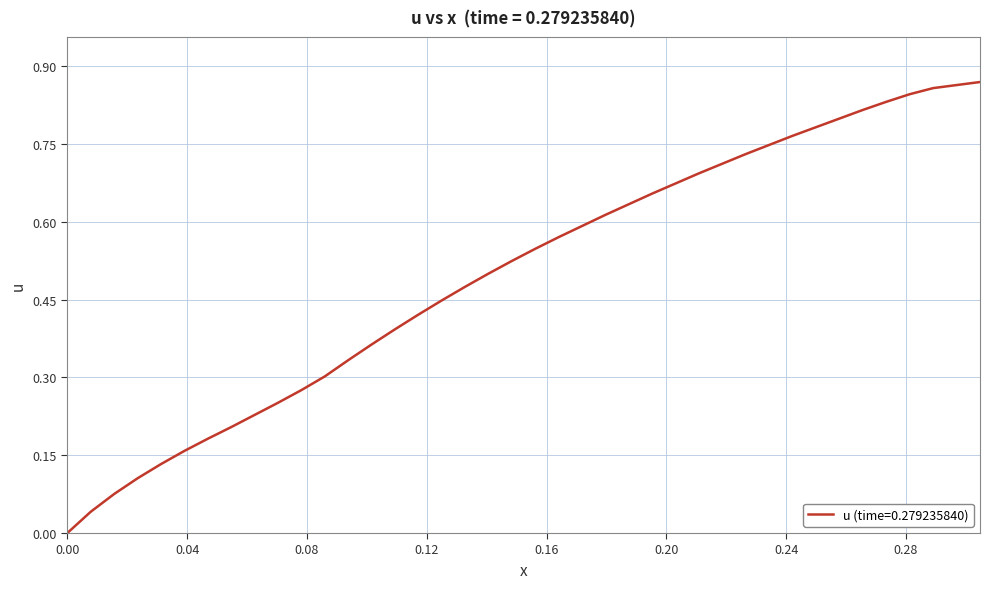

Does the chart display data point markers on the line(s)?

No